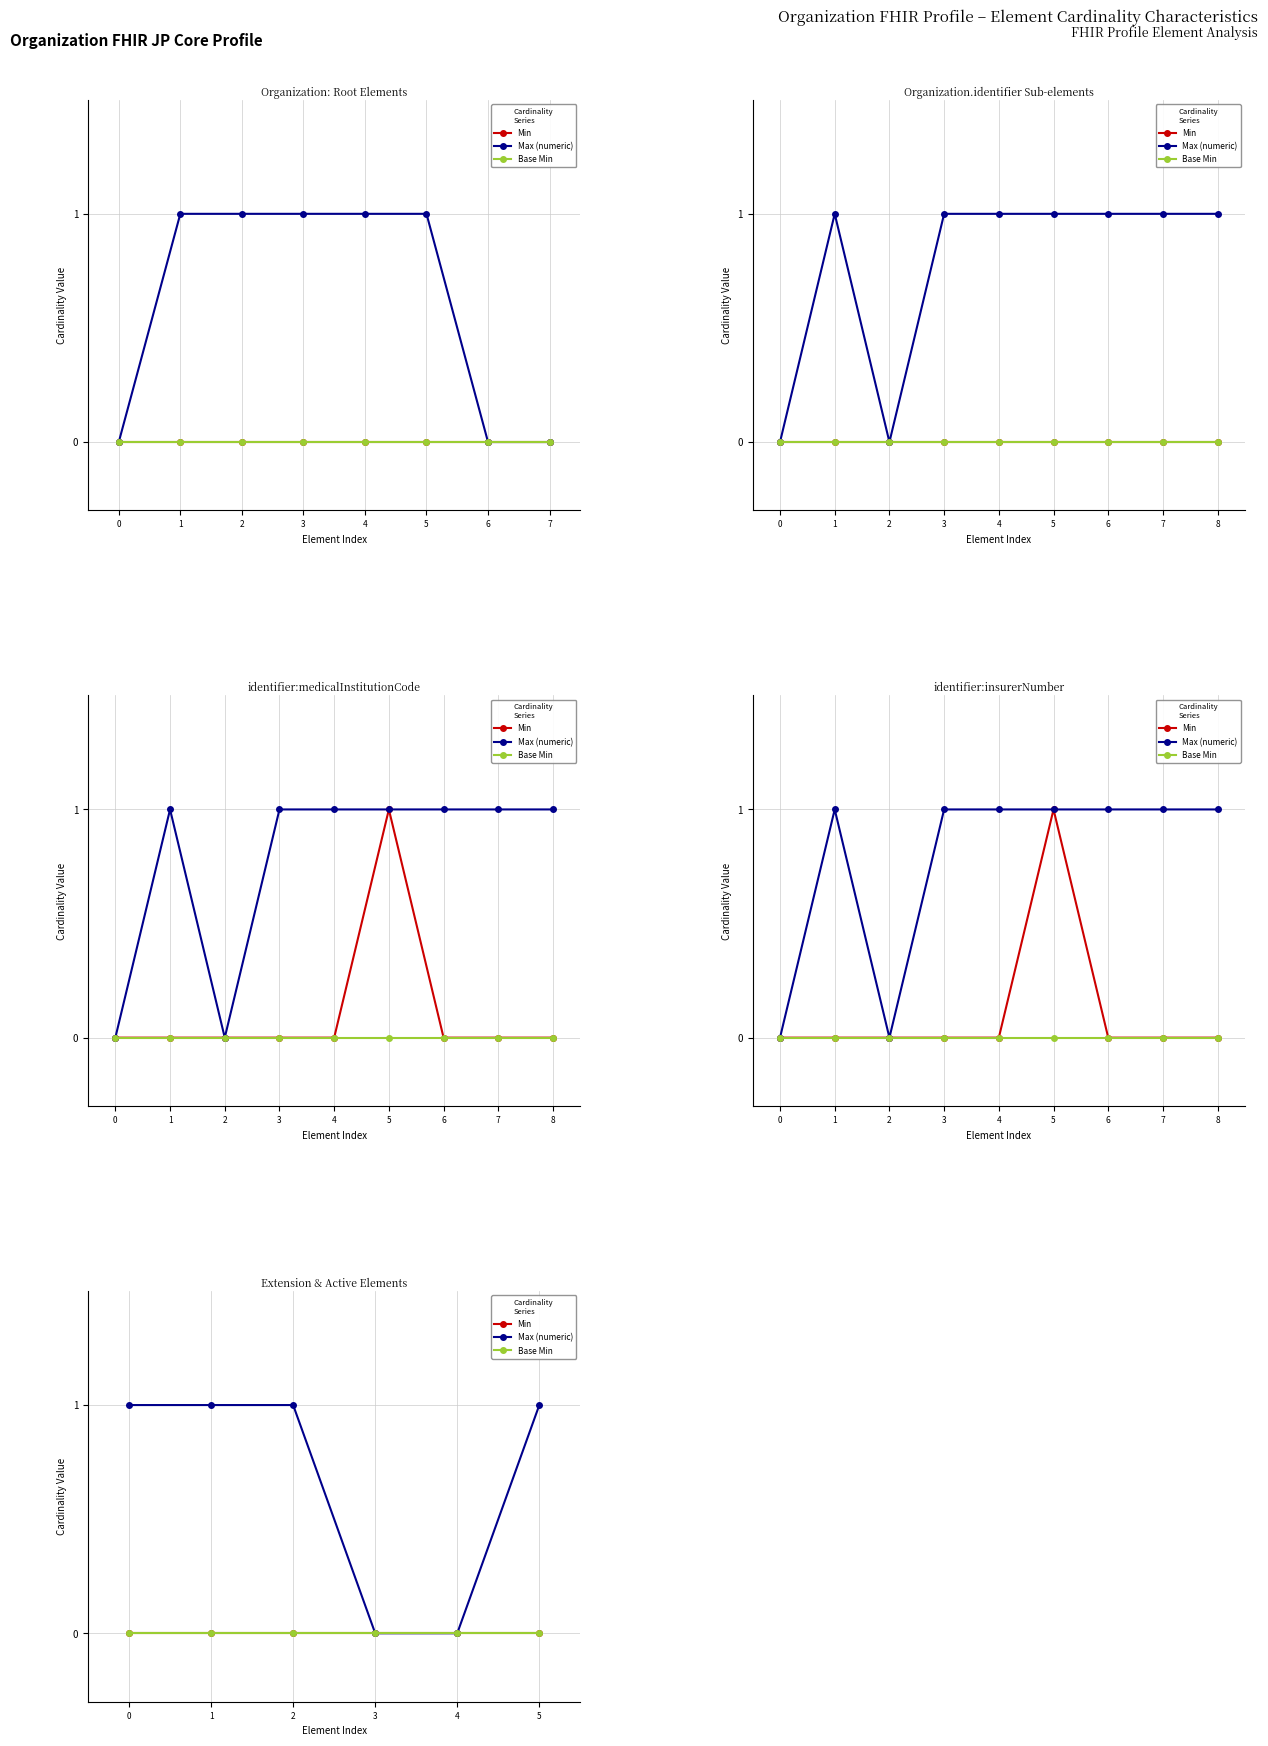

Rank the series at 2 from highest to lowest value.

Max (numeric), Min, Base Min